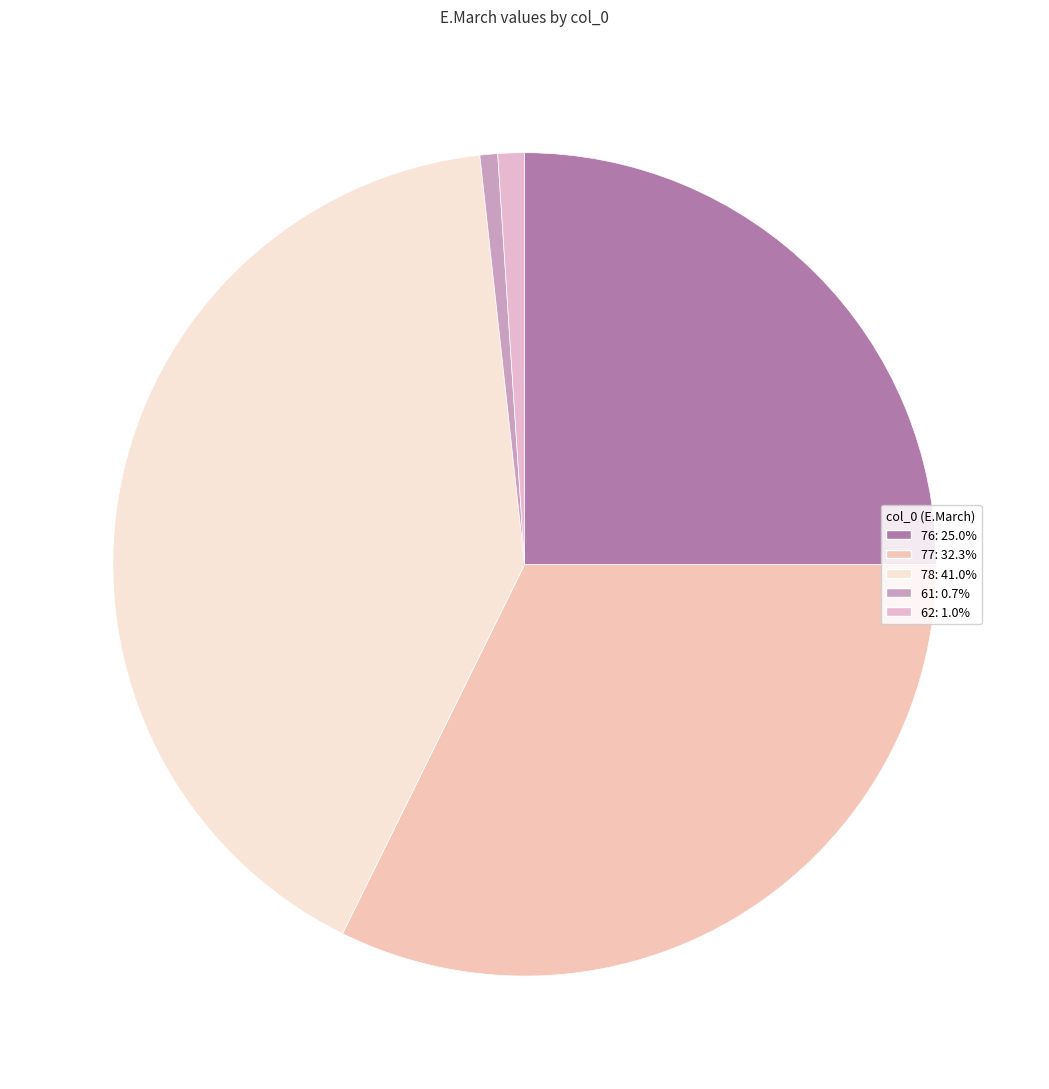

Is there a majority slice in this chart?

No